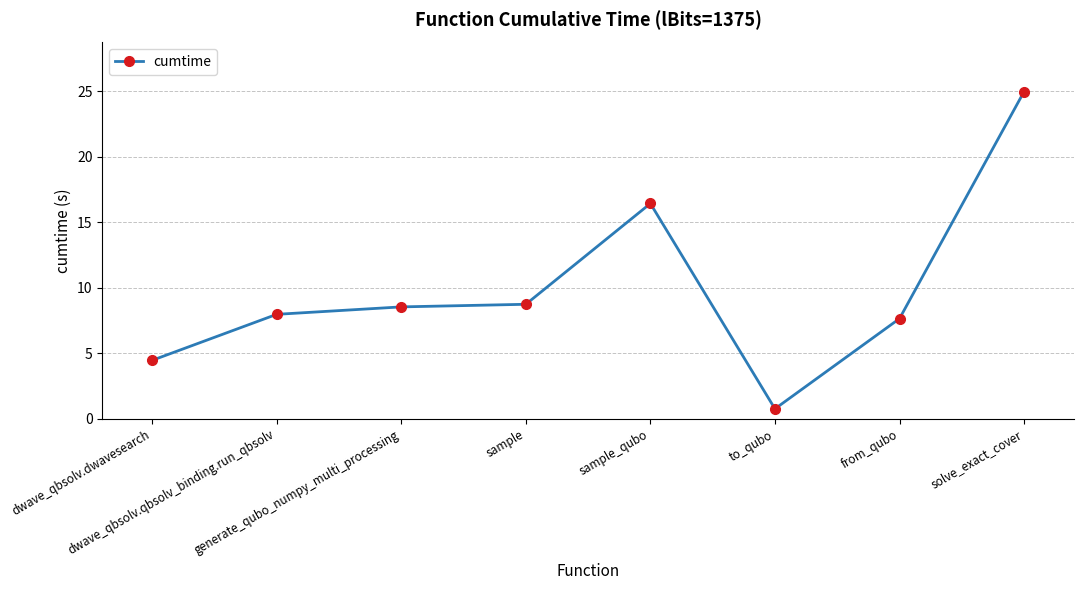

Does the chart have visible grid lines?

Yes